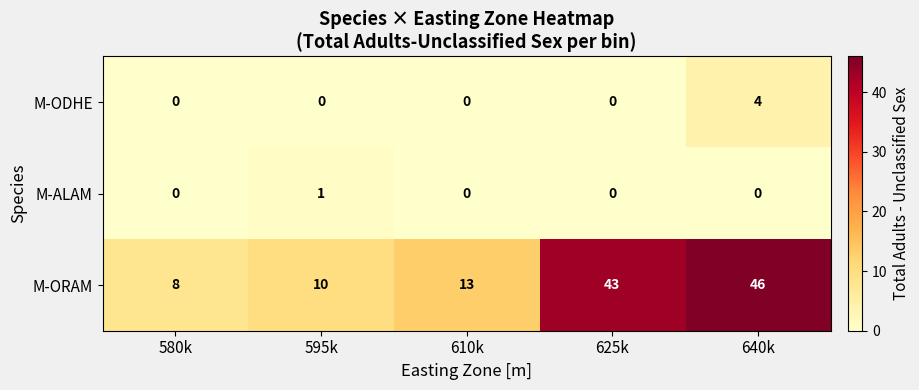

What is the difference between the second highest and second lowest values in the M-ORAM series?

33